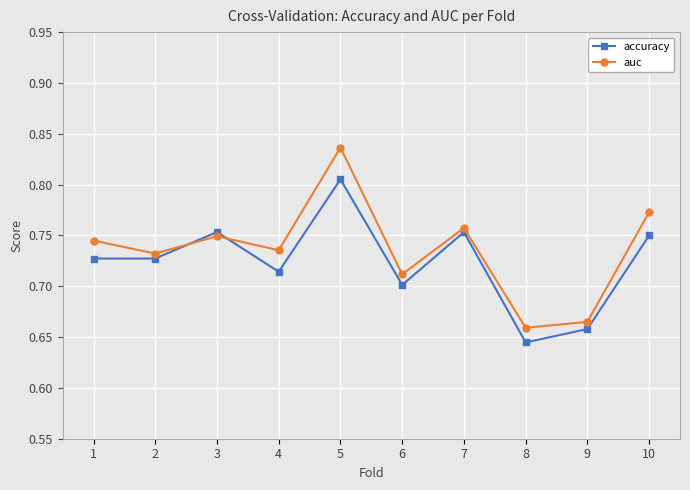

Which series has the largest total across all categories?

auc